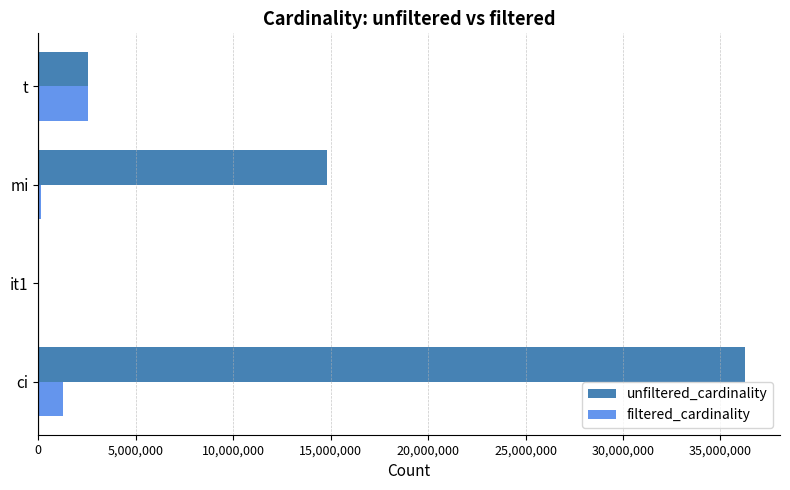

How many categories are shown in the chart?

4